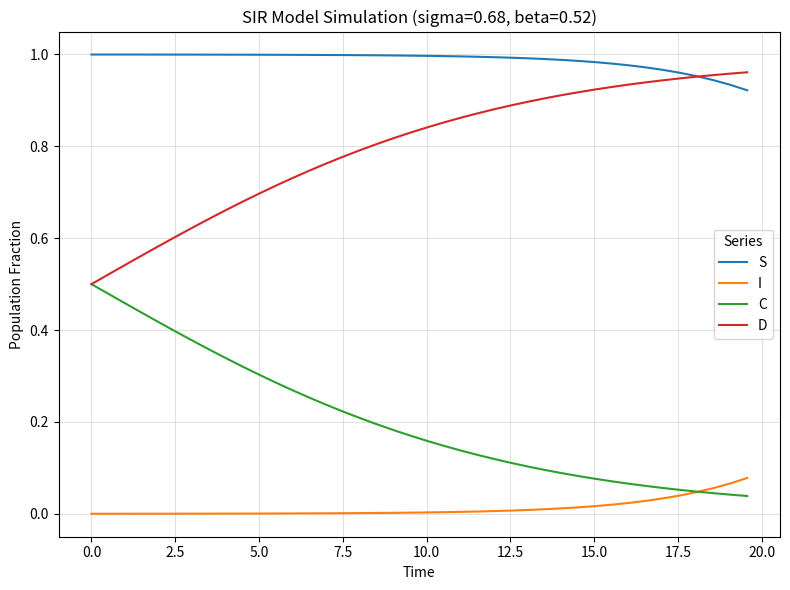

What are all the series names shown in the legend?

S, I, C, D